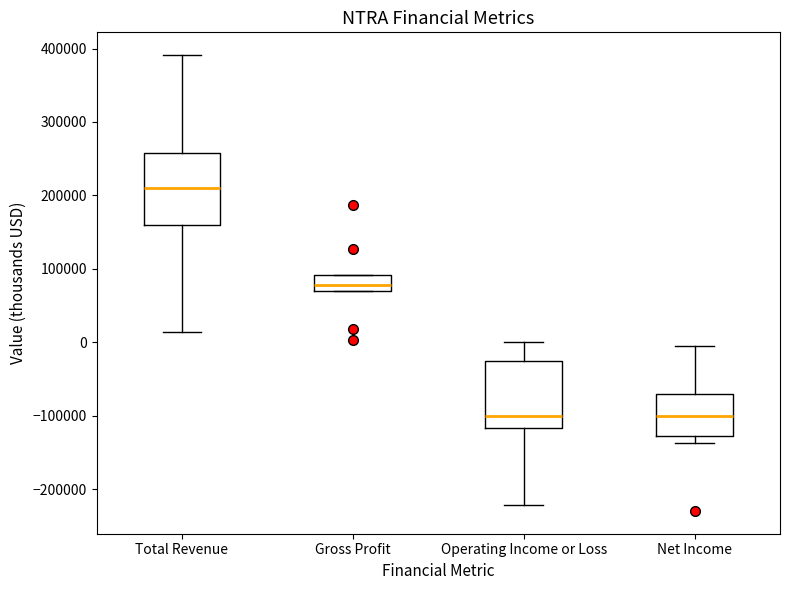

Reading left to right, transcribe this box plot: for each box, give where its median line is, the range the box spans, and where its two whiskers end, as read against the y-axis. The values are not printed on the chart, so give them approximately, as read against the axis.

Total Revenue: median 210000, box 160000 to 260000, whiskers 10000 to 390000
Gross Profit: median 80000, box 70000 to 90000, whiskers 70000 to 90000
Operating Income or Loss: median -100000, box -120000 to -30000, whiskers -220000 to 0
Net Income: median -100000, box -130000 to -70000, whiskers -140000 to -10000